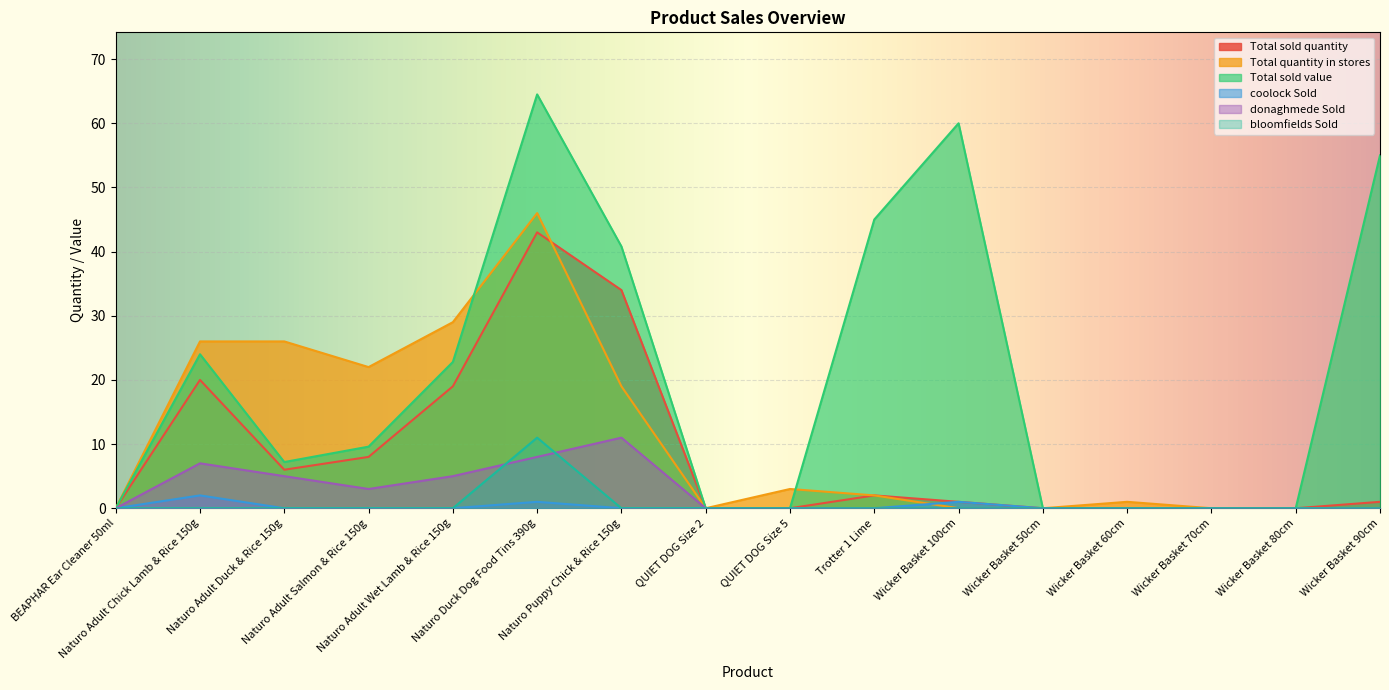

Reading right to left, transcribe all the data shown in this chart.

Total sold quantity: Wicker Basket 90cm=1.0	Wicker Basket 80cm=0.0	Wicker Basket 70cm=0.0	Wicker Basket 60cm=0.0	Wicker Basket 50cm=0.0	Wicker Basket 100cm=1.0	Trotter 1 Lime=2.0	QUIET DOG Size 5=0.0	QUIET DOG Size 2=0.0	Naturo Puppy Chick & Rice 150g=34.0	Naturo Duck Dog Food Tins 390g=43.0	Naturo Adult Wet Lamb & Rice 150g=19.0	Naturo Adult Salmon & Rice 150g=8.0	Naturo Adult Duck & Rice 150g=6.0	Naturo Adult Chick Lamb & Rice 150g=20.0	BEAPHAR Ear Cleaner 50ml=0.0
Total quantity in stores: Wicker Basket 90cm=0.0	Wicker Basket 80cm=0.0	Wicker Basket 70cm=0.0	Wicker Basket 60cm=1.0	Wicker Basket 50cm=0.0	Wicker Basket 100cm=0.0	Trotter 1 Lime=2.0	QUIET DOG Size 5=3.0	QUIET DOG Size 2=0.0	Naturo Puppy Chick & Rice 150g=19.0	Naturo Duck Dog Food Tins 390g=46.0	Naturo Adult Wet Lamb & Rice 150g=29.0	Naturo Adult Salmon & Rice 150g=22.0	Naturo Adult Duck & Rice 150g=26.0	Naturo Adult Chick Lamb & Rice 150g=26.0	BEAPHAR Ear Cleaner 50ml=0.0
Total sold value: Wicker Basket 90cm=55.0	Wicker Basket 80cm=0.0	Wicker Basket 70cm=0.0	Wicker Basket 60cm=0.0	Wicker Basket 50cm=0.0	Wicker Basket 100cm=60.0	Trotter 1 Lime=45.0	QUIET DOG Size 5=0.0	QUIET DOG Size 2=0.0	Naturo Puppy Chick & Rice 150g=40.8	Naturo Duck Dog Food Tins 390g=64.5	Naturo Adult Wet Lamb & Rice 150g=22.8	Naturo Adult Salmon & Rice 150g=9.6	Naturo Adult Duck & Rice 150g=7.2	Naturo Adult Chick Lamb & Rice 150g=24.0	BEAPHAR Ear Cleaner 50ml=0.0
coolock Sold: Wicker Basket 90cm=0.0	Wicker Basket 80cm=0.0	Wicker Basket 70cm=0.0	Wicker Basket 60cm=0.0	Wicker Basket 50cm=0.0	Wicker Basket 100cm=1.0	Trotter 1 Lime=0.0	QUIET DOG Size 5=0.0	QUIET DOG Size 2=0.0	Naturo Puppy Chick & Rice 150g=0.0	Naturo Duck Dog Food Tins 390g=1.0	Naturo Adult Wet Lamb & Rice 150g=0.0	Naturo Adult Salmon & Rice 150g=0.0	Naturo Adult Duck & Rice 150g=0.0	Naturo Adult Chick Lamb & Rice 150g=2.0	BEAPHAR Ear Cleaner 50ml=0.0
donaghmede Sold: Wicker Basket 90cm=0.0	Wicker Basket 80cm=0.0	Wicker Basket 70cm=0.0	Wicker Basket 60cm=0.0	Wicker Basket 50cm=0.0	Wicker Basket 100cm=0.0	Trotter 1 Lime=0.0	QUIET DOG Size 5=0.0	QUIET DOG Size 2=0.0	Naturo Puppy Chick & Rice 150g=11.0	Naturo Duck Dog Food Tins 390g=8.0	Naturo Adult Wet Lamb & Rice 150g=5.0	Naturo Adult Salmon & Rice 150g=3.0	Naturo Adult Duck & Rice 150g=5.0	Naturo Adult Chick Lamb & Rice 150g=7.0	BEAPHAR Ear Cleaner 50ml=0.0
bloomfields Sold: Wicker Basket 90cm=0.0	Wicker Basket 80cm=0.0	Wicker Basket 70cm=0.0	Wicker Basket 60cm=0.0	Wicker Basket 50cm=0.0	Wicker Basket 100cm=0.0	Trotter 1 Lime=0.0	QUIET DOG Size 5=0.0	QUIET DOG Size 2=0.0	Naturo Puppy Chick & Rice 150g=0.0	Naturo Duck Dog Food Tins 390g=11.0	Naturo Adult Wet Lamb & Rice 150g=0.0	Naturo Adult Salmon & Rice 150g=0.0	Naturo Adult Duck & Rice 150g=0.0	Naturo Adult Chick Lamb & Rice 150g=0.0	BEAPHAR Ear Cleaner 50ml=0.0